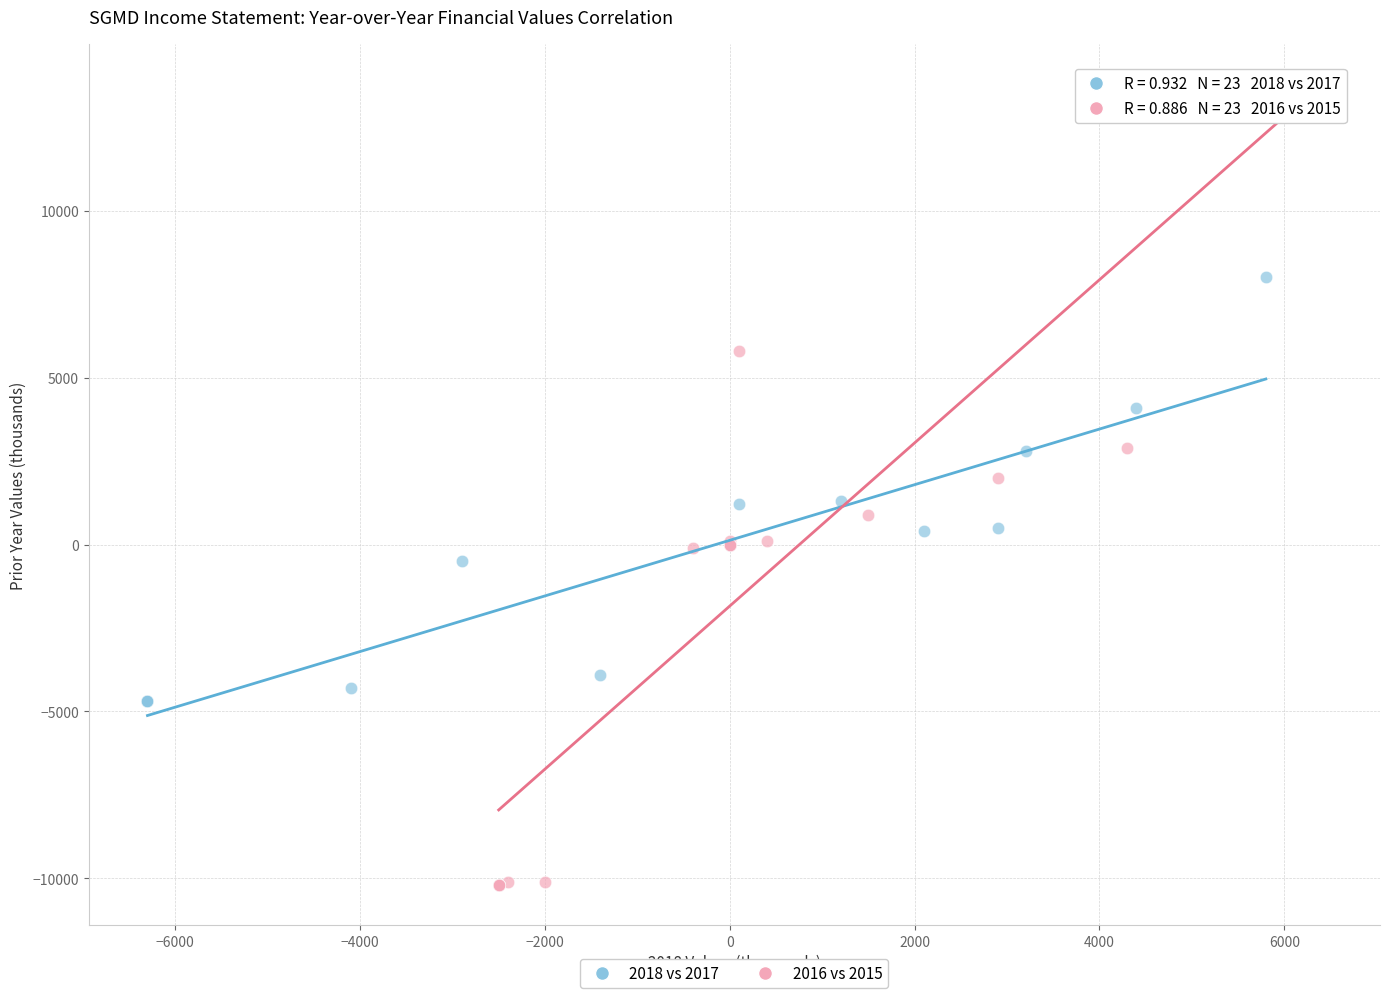

Which series has the widest spread of Y values?

2016 vs 2015